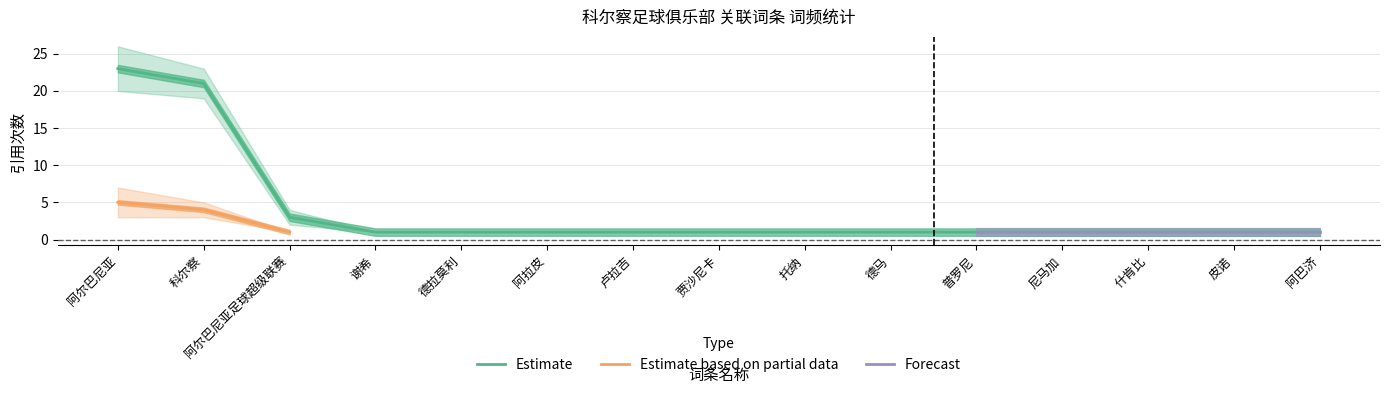

What is the label of the 1st point from the left?

阿尔巴尼亚